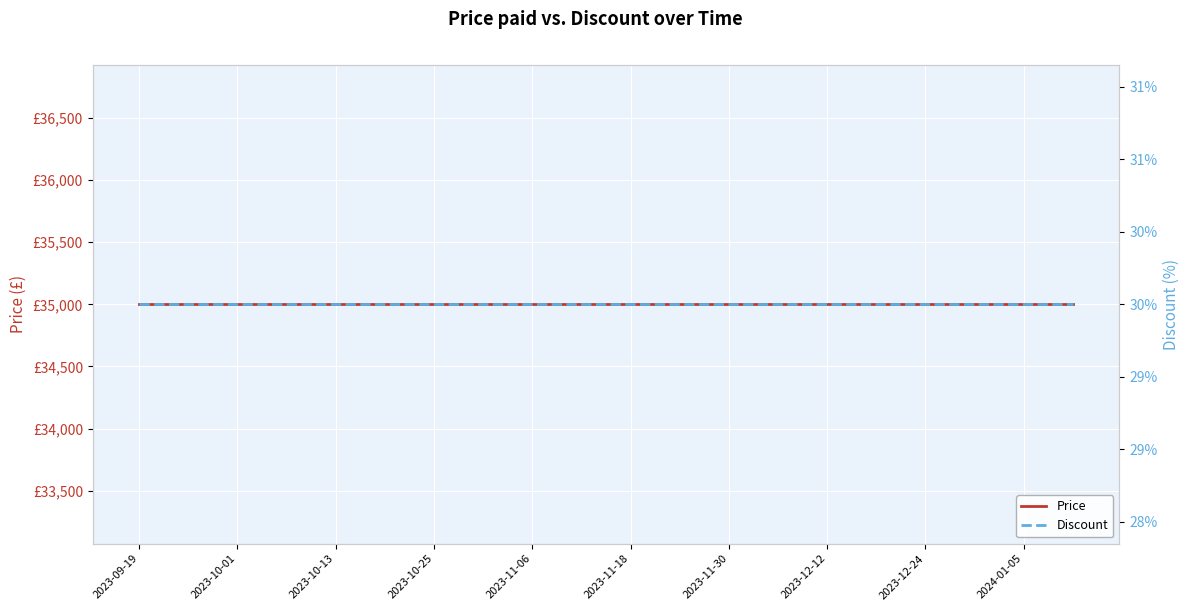

True or false: Price and Discount cross at least once.

False